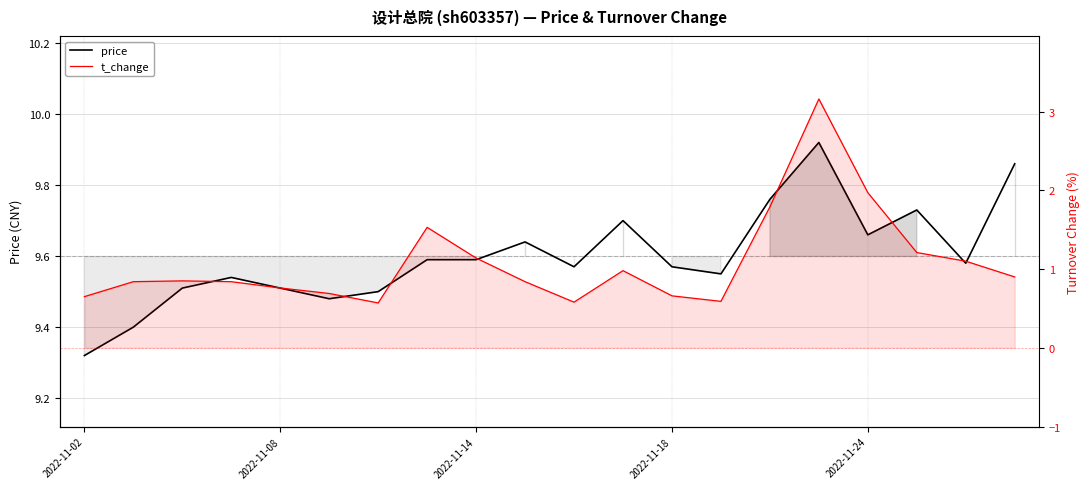

The price series shows 9.6 at 2022-11-18. True or false?

True